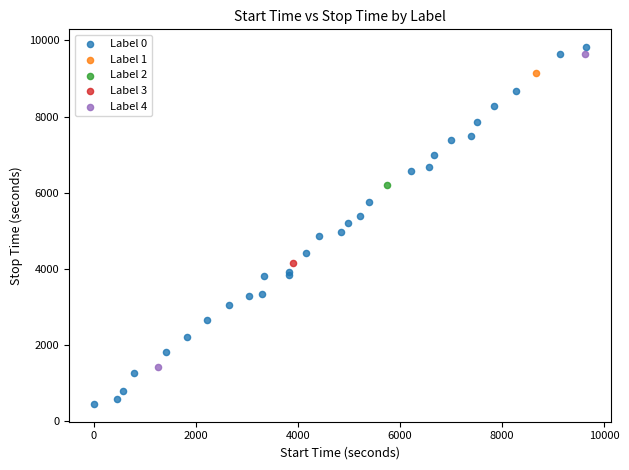

Which series reaches the maximum Y coordinate?

Label 0